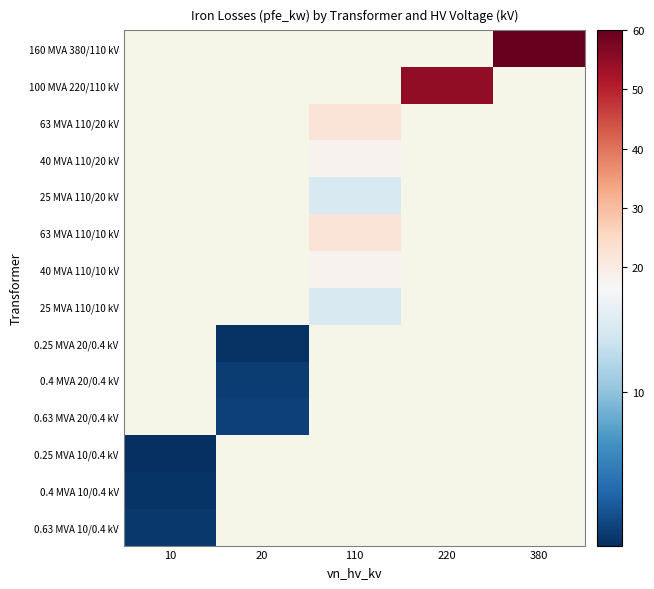

Rank the series at 10 from highest to lowest value.

0.63 MVA 10/0.4 kV, 0.4 MVA 10/0.4 kV, 160 MVA 380/110 kV, 100 MVA 220/110 kV, 63 MVA 110/20 kV, 40 MVA 110/20 kV, 25 MVA 110/20 kV, 63 MVA 110/10 kV, 40 MVA 110/10 kV, 25 MVA 110/10 kV, 0.25 MVA 20/0.4 kV, 0.4 MVA 20/0.4 kV, 0.63 MVA 20/0.4 kV, 0.25 MVA 10/0.4 kV